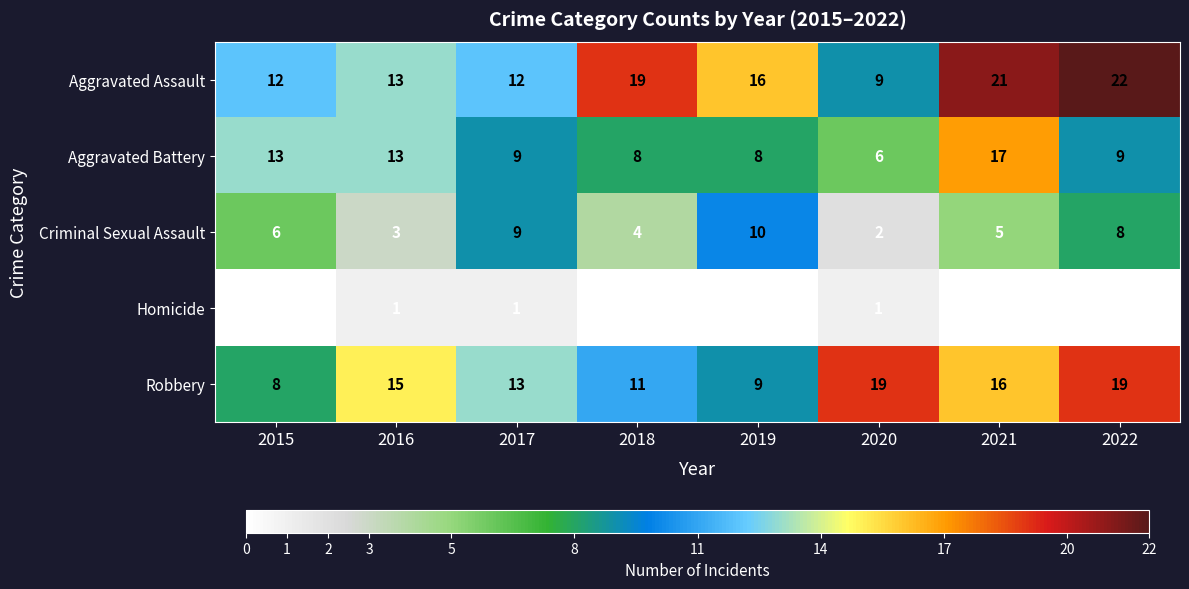

Is it true that Robbery equals 15 at 2016?

True